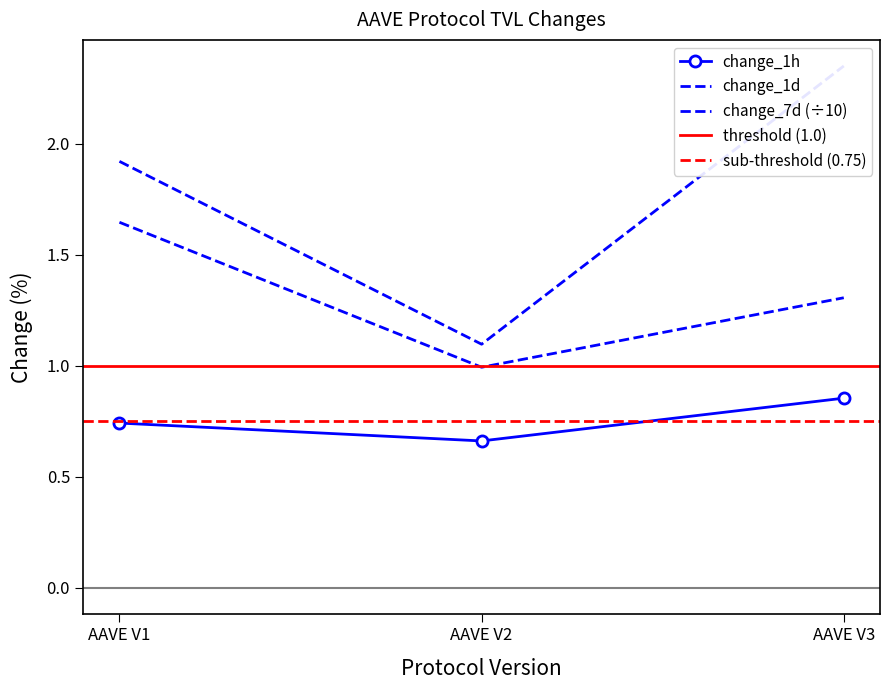

List the labels in order of change_1h value, largest first.

AAVE V3, AAVE V1, AAVE V2